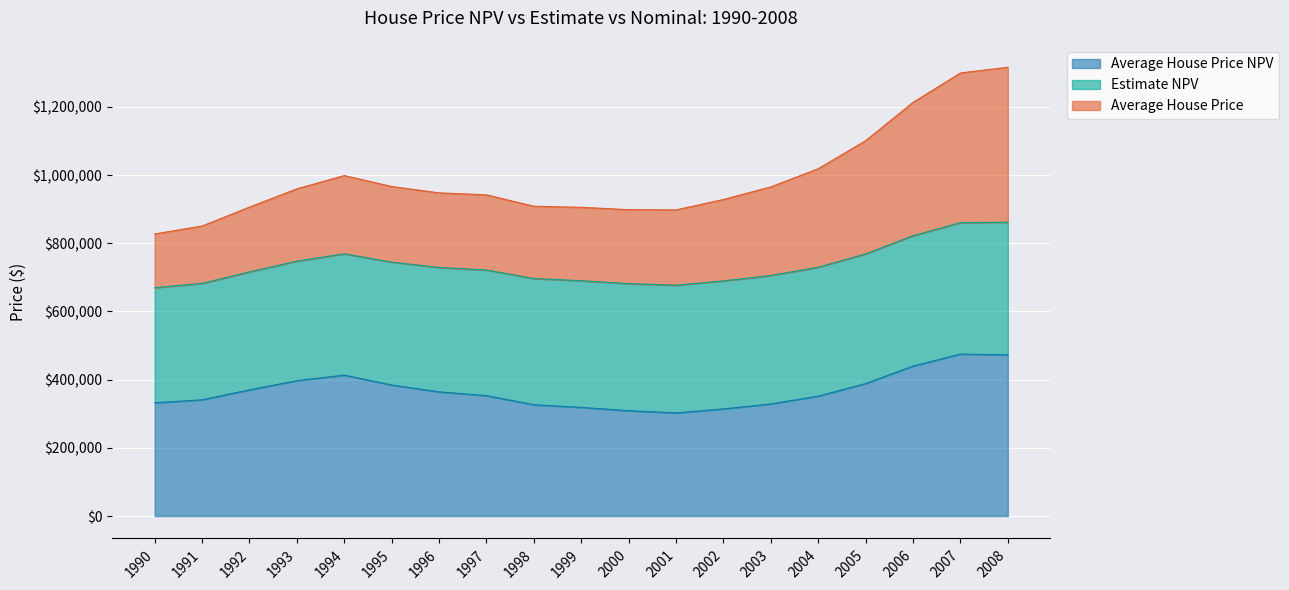

What is the maximum value shown in the chart?

1316234.6